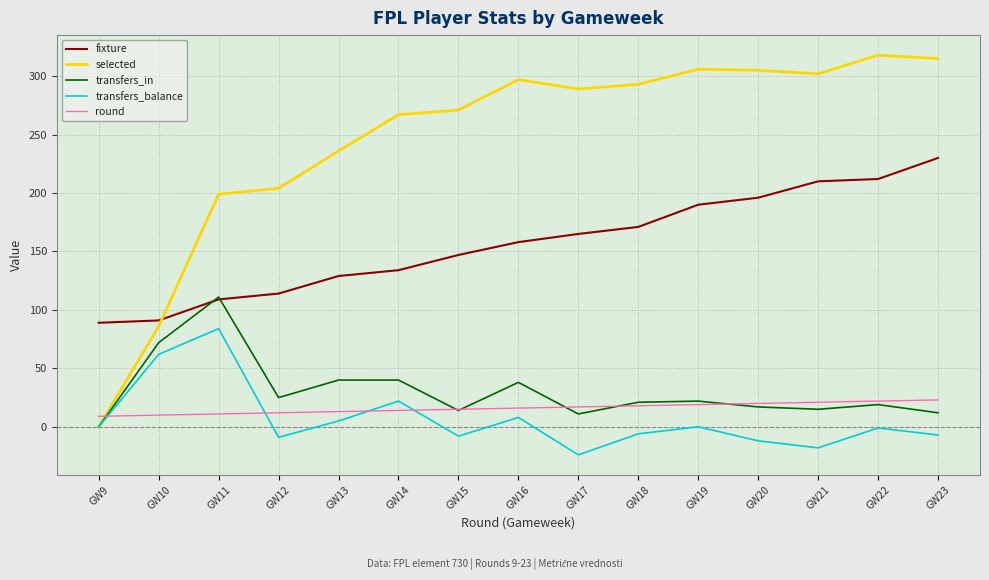

True or false: transfers_in has a value of 38 at GW16.

True